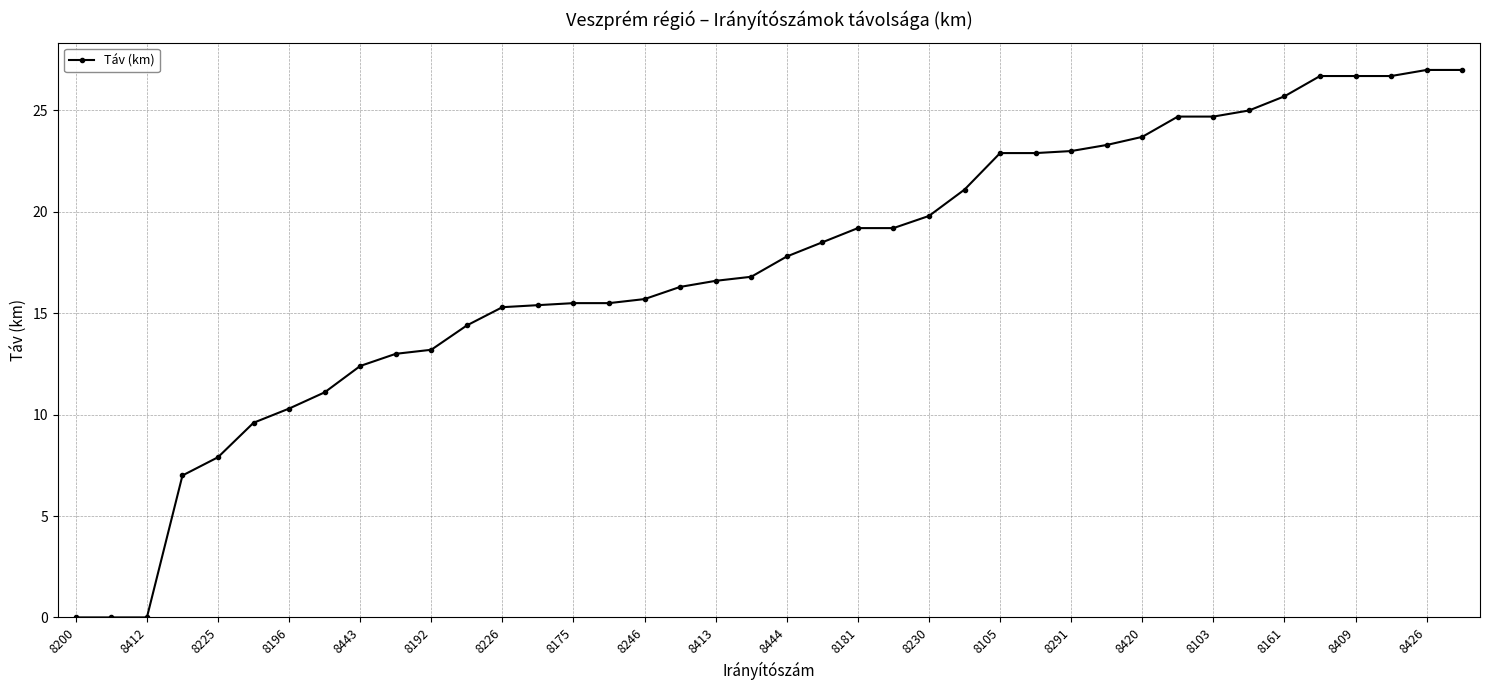

What is the average value?

17.3